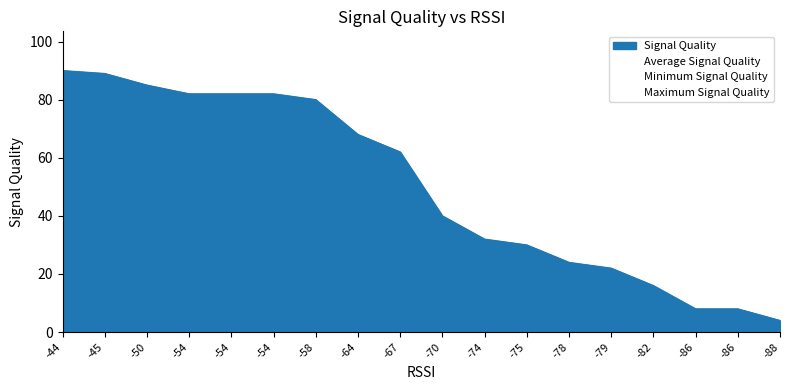

True or false: Average Signal Quality has more than 1 points higher than both neighbors.

False